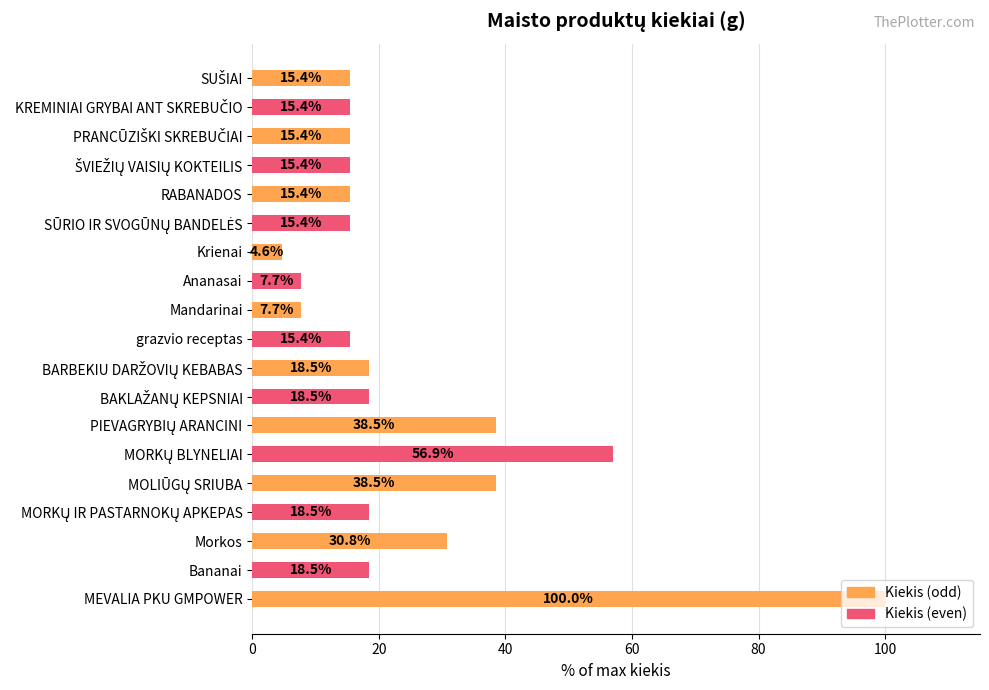

What is the difference between the maximum and minimum values?

95.4